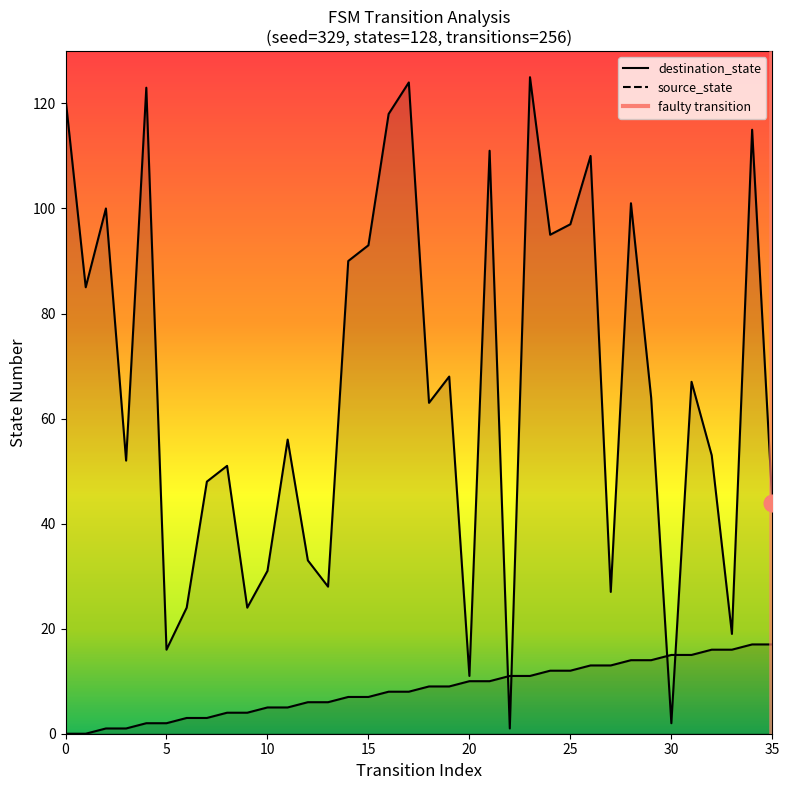

The chart shows a value of 0 at 35. True or false?

False